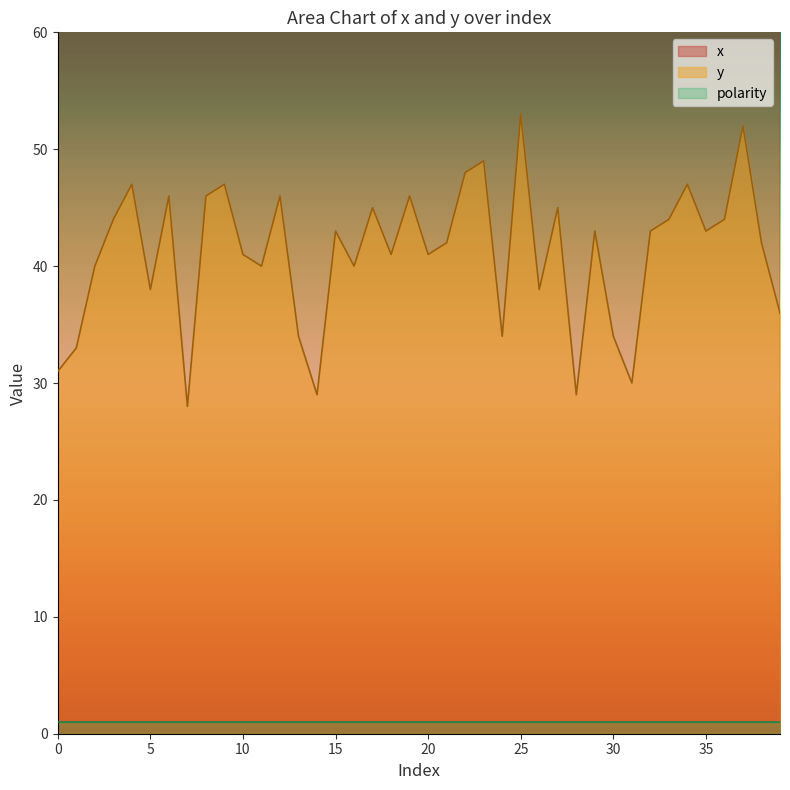

What is the value of the y point at the 5th from the left?

47